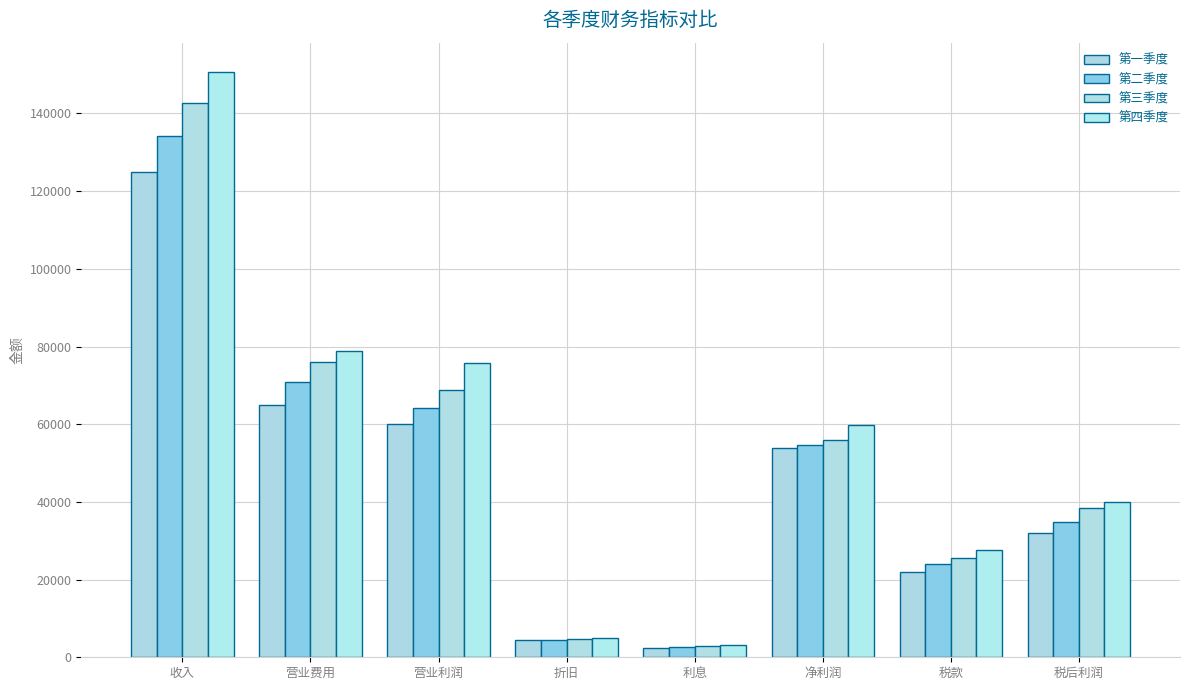

Is the value of 第三季度 at 收入 greater than the value of 第一季度 at 净利润?

Yes